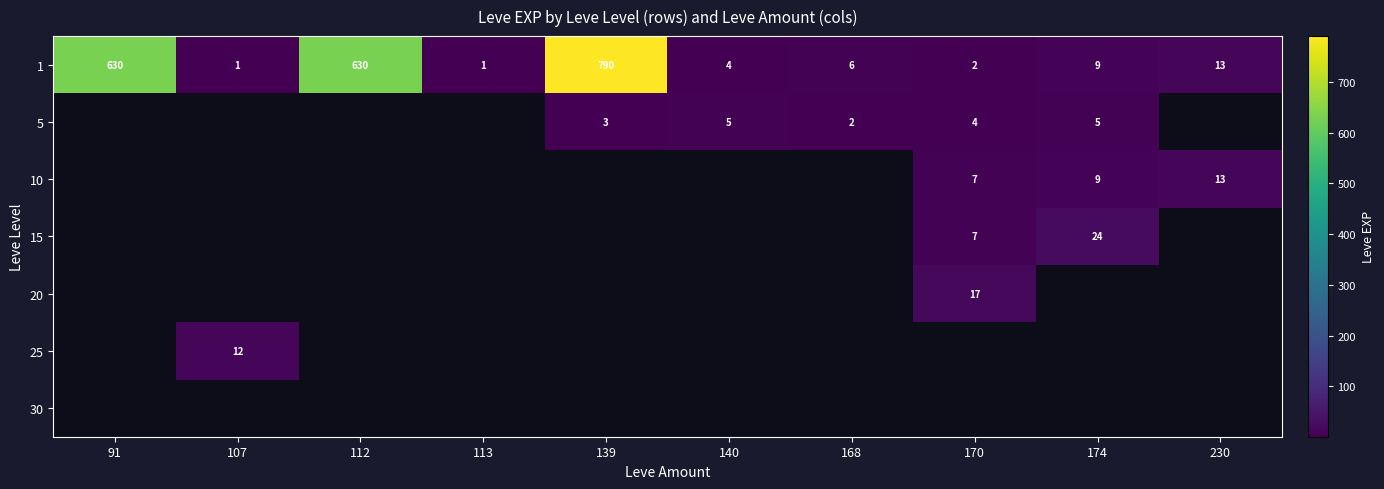

The value of 1 at 174 is 13. True or false?

False